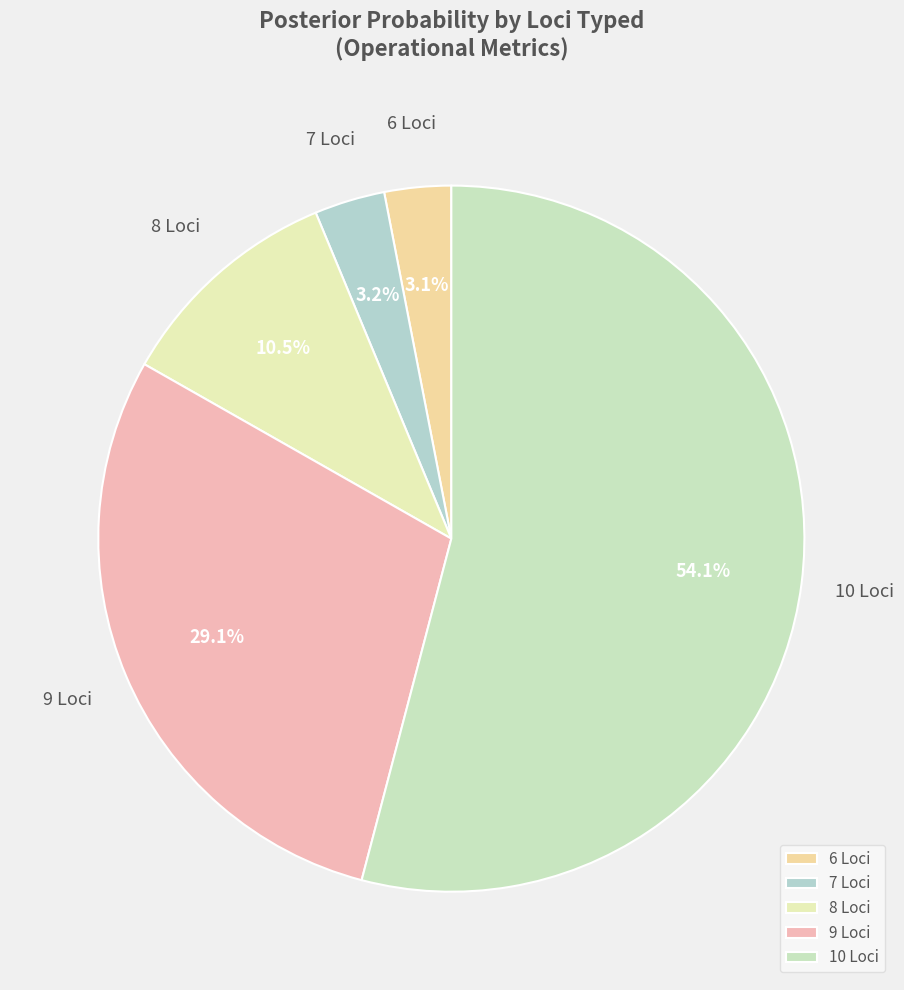

Count the number of slices in the pie.

5